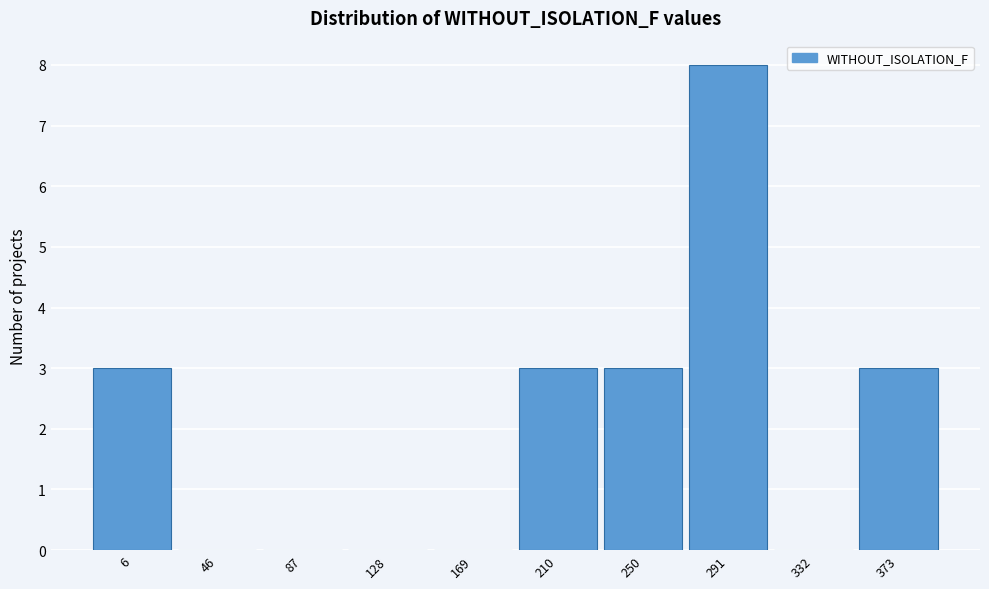

Reading left to right, list all the values displayed in this chart.

6=3	46=0	87=0	128=0	169=0	210=3	250=3	291=8	332=0	373=3